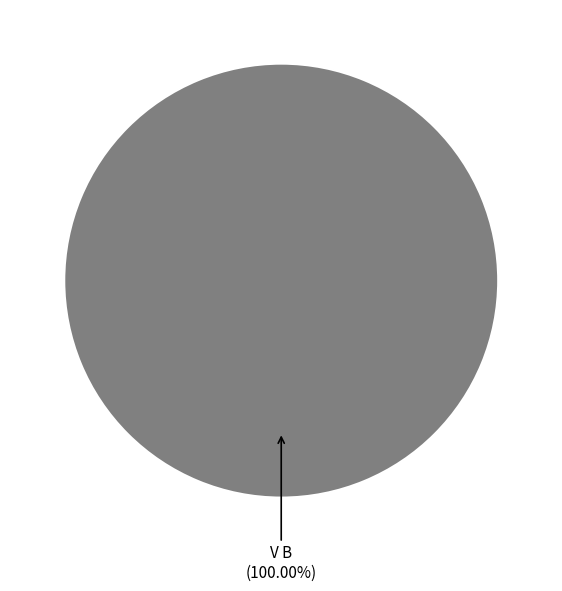

Is there any slice that represents more than half of the pie?

Yes